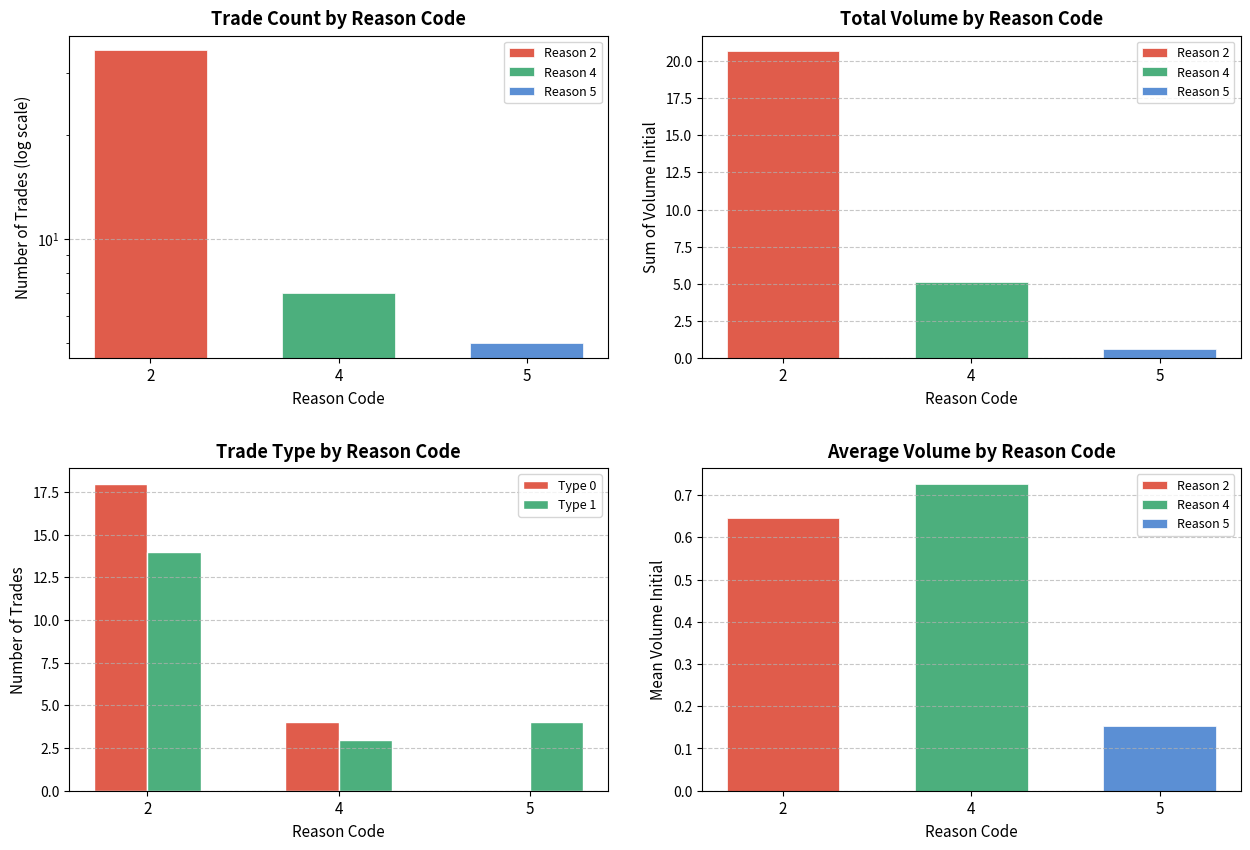

Rank the categories by Type 1 value from lowest to highest.

4, 5, 2